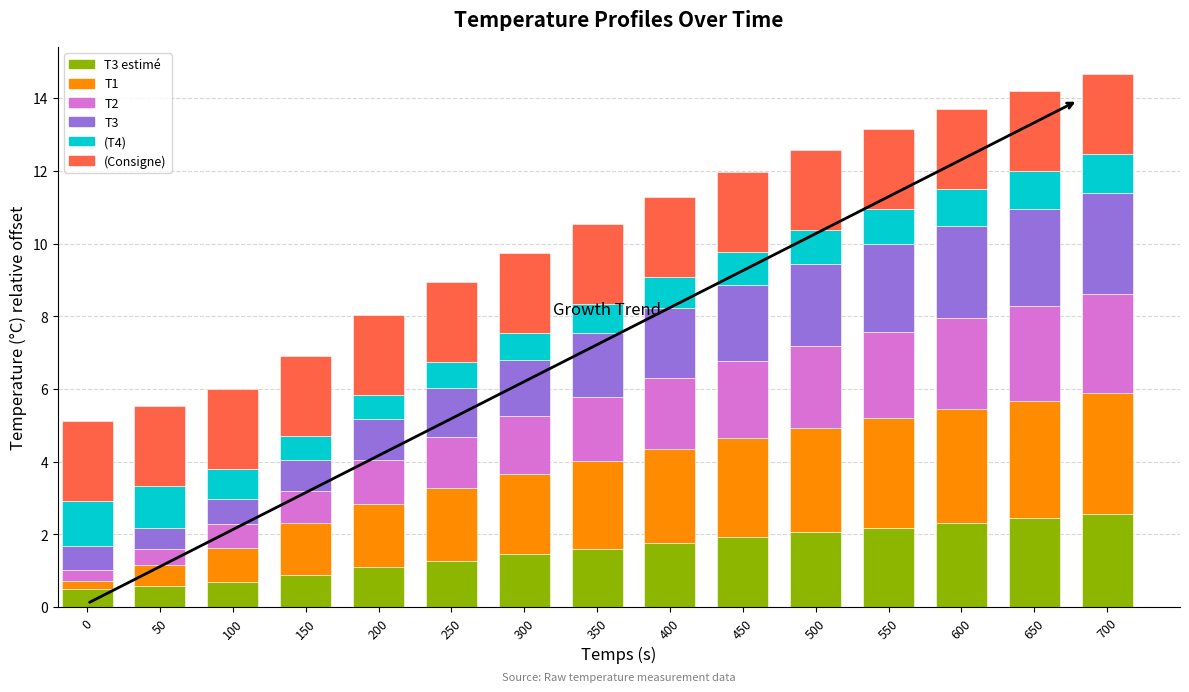

Which series has the largest total across all categories?

(Consigne)